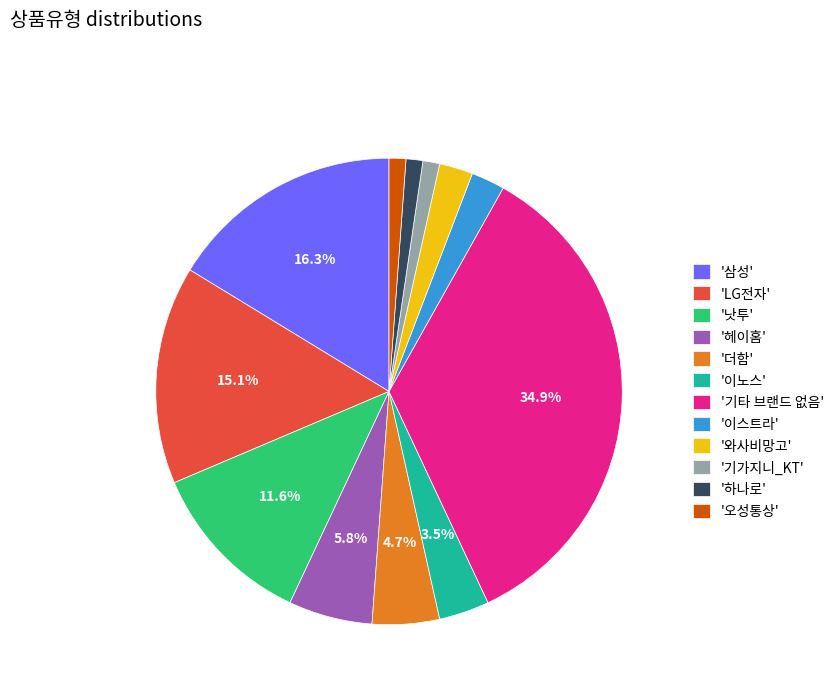

Between '낫투' and '이노스', which is larger?

'낫투'